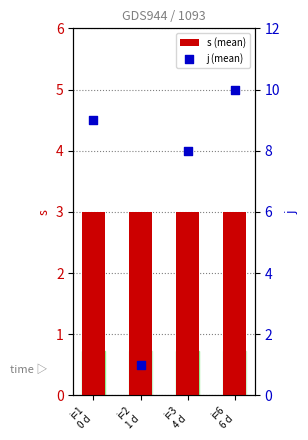

Which series reaches the maximum Y coordinate?

j (mean)